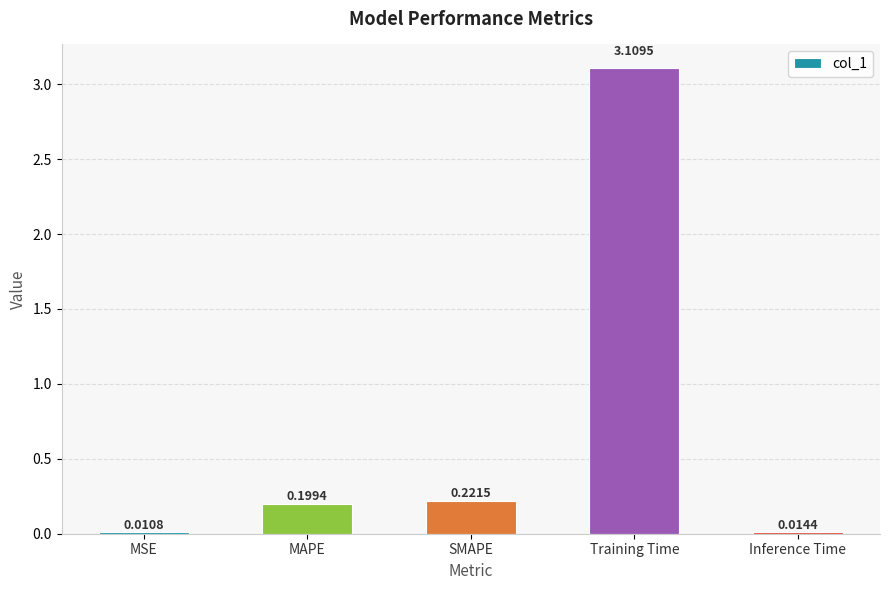

What is the sum of all values?

3.6